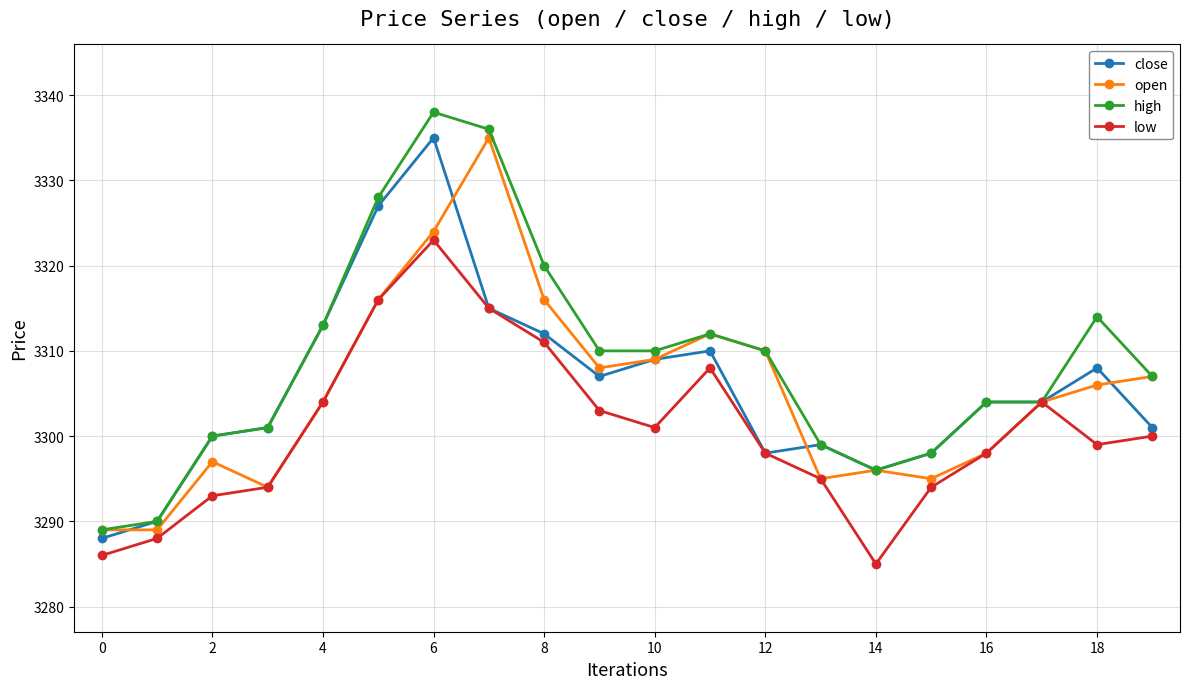

True or false: high has more than 2 interior local peaks.

True